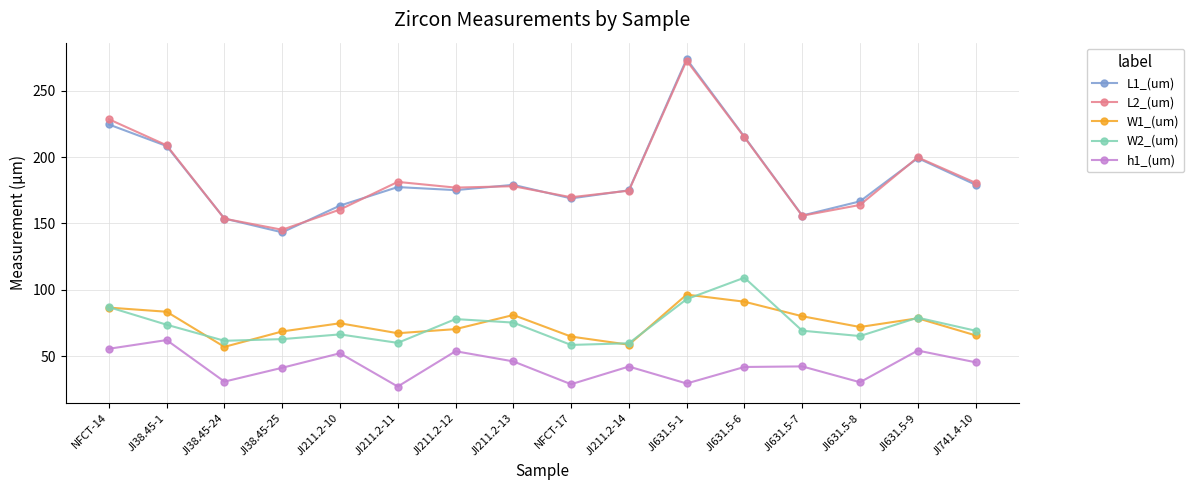

How many data points in L1_(um) are less than 177?

8